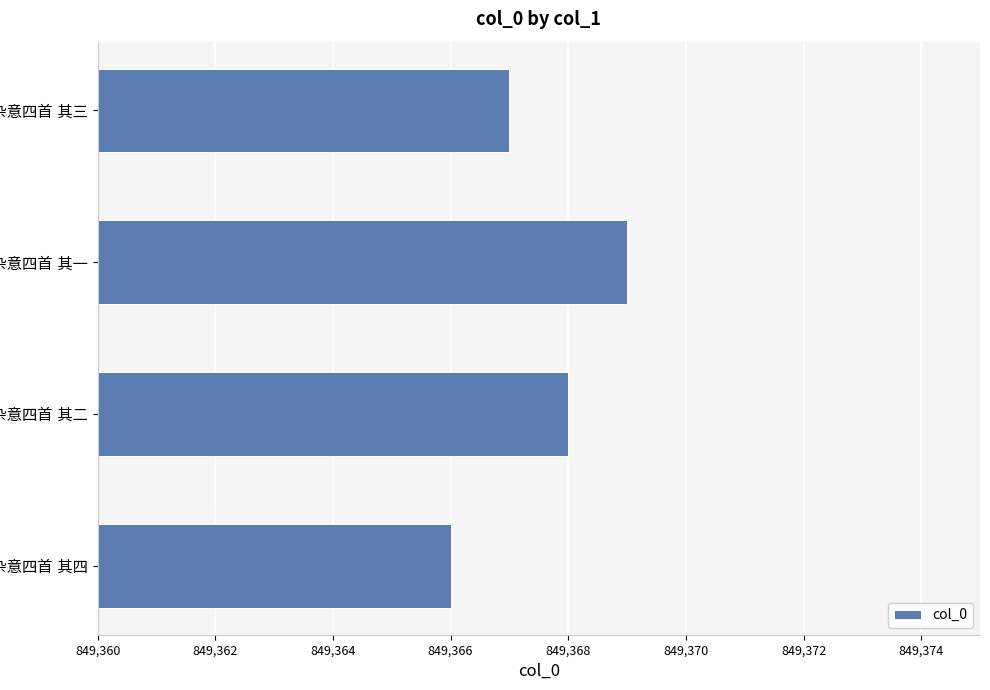

What is the average value?

849368